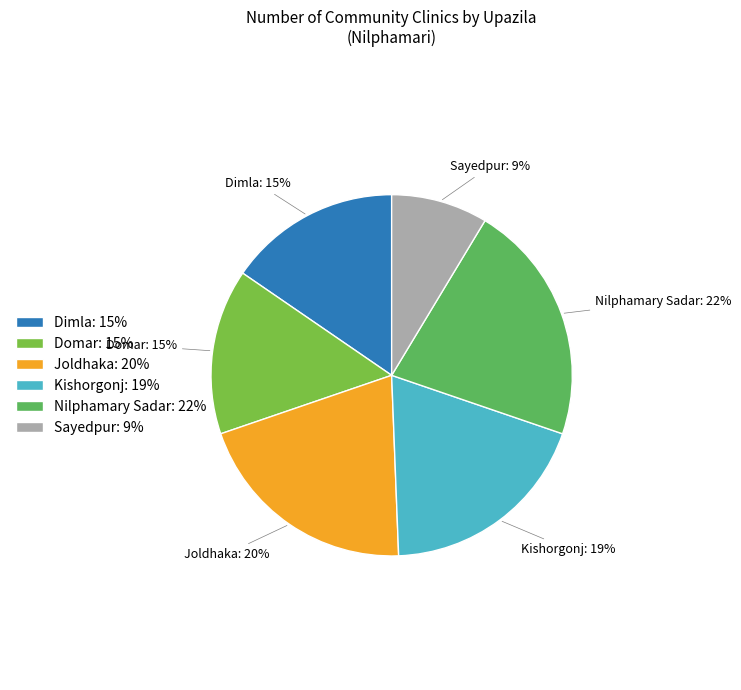

Combined, do Kishorgonj and Sayedpur account for over 50%?

No